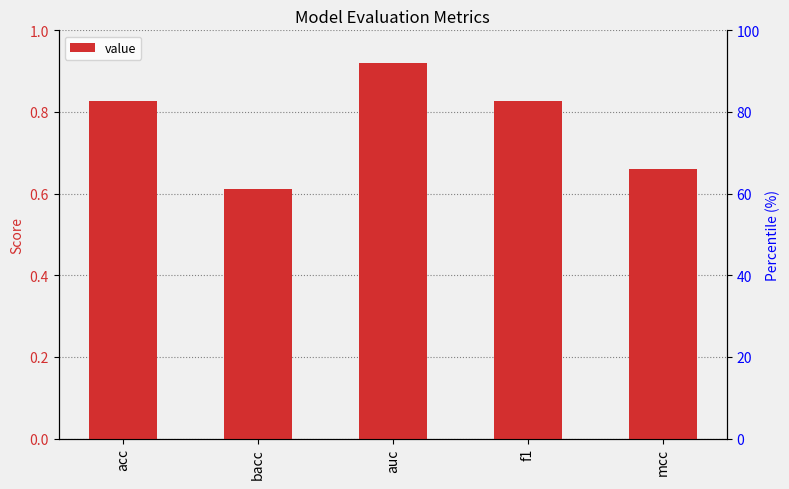

Which label corresponds to the smallest value in the chart?

bacc